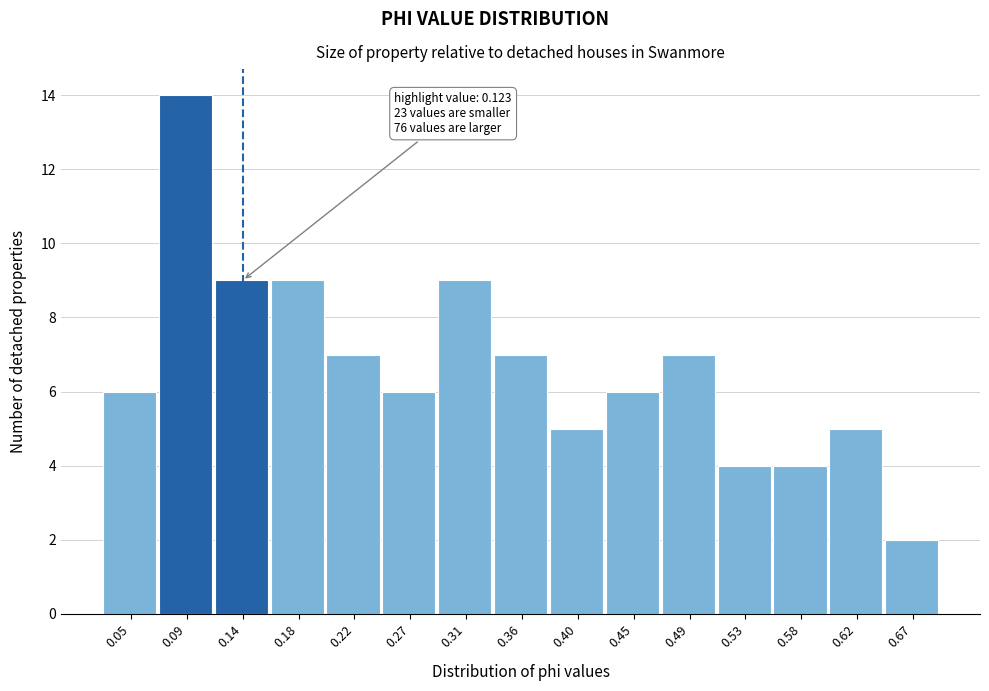

Which range on the x-axis has the tallest bar?

0.070 to 0.115